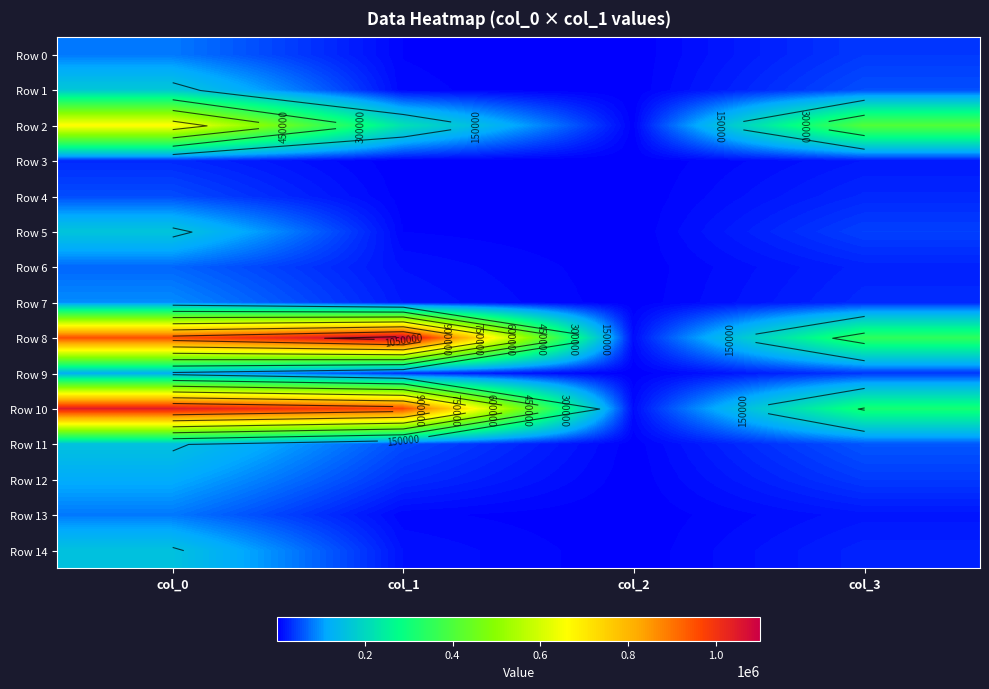

Which series has the largest range (max minus min)?

Row 8